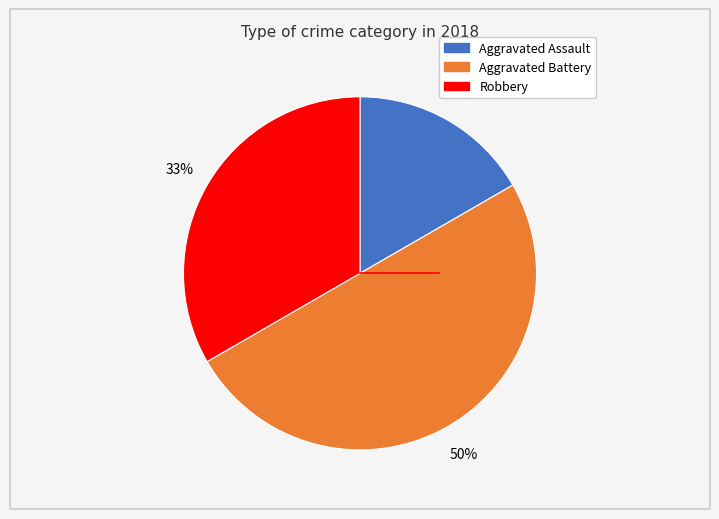

To the nearest percent, what is the difference between the largest and smallest slice percentages?

33%